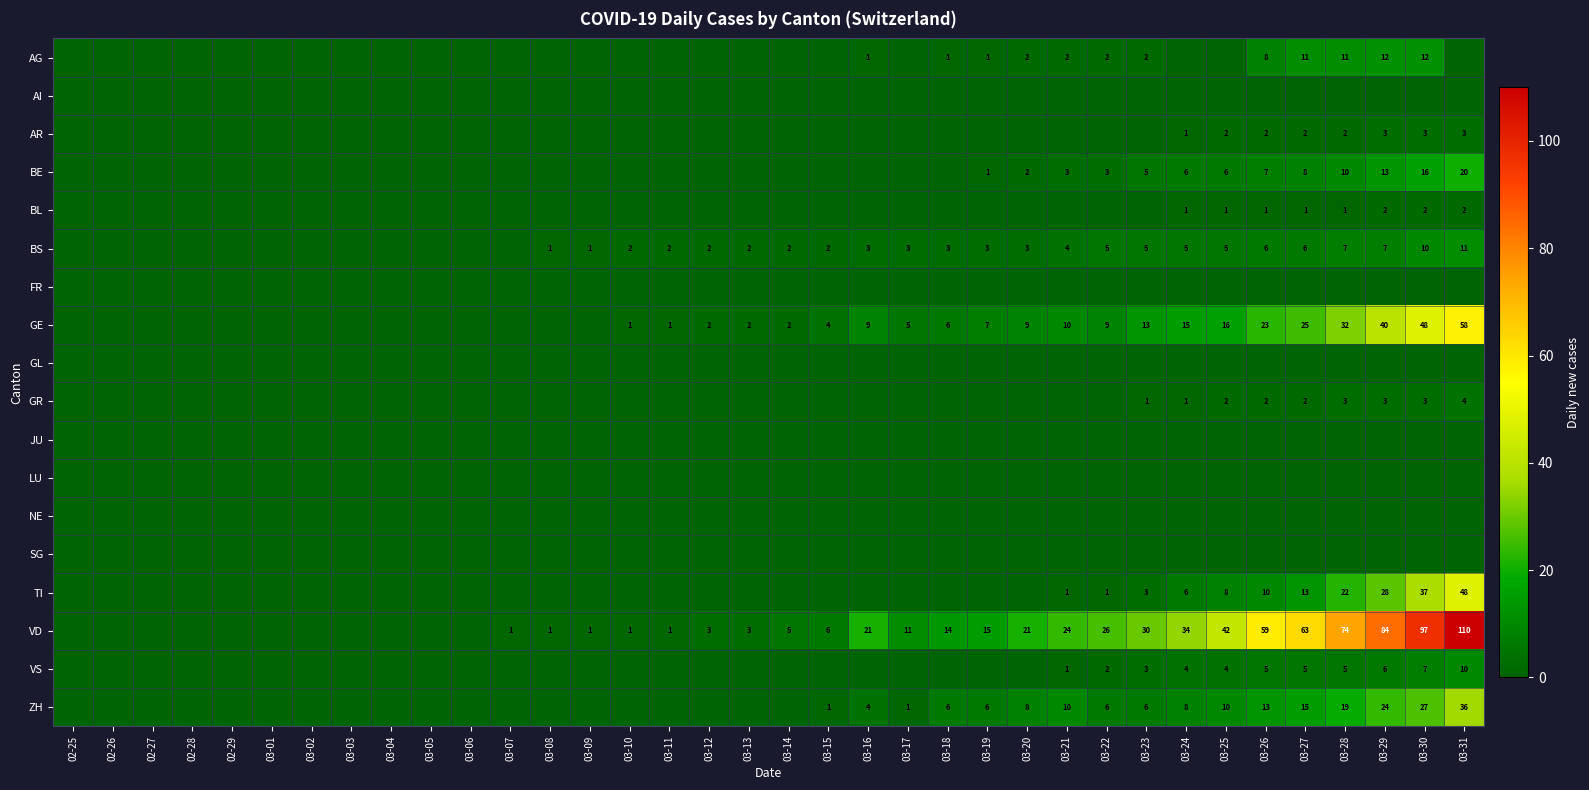

True or false: GE has a value of 13 at 03-19.

False